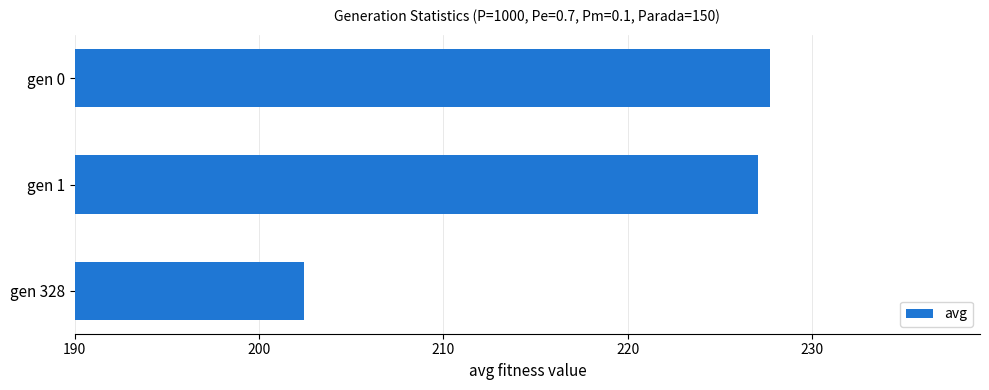

What is the ratio of the value at gen 1 to the value at gen 328?

1.1